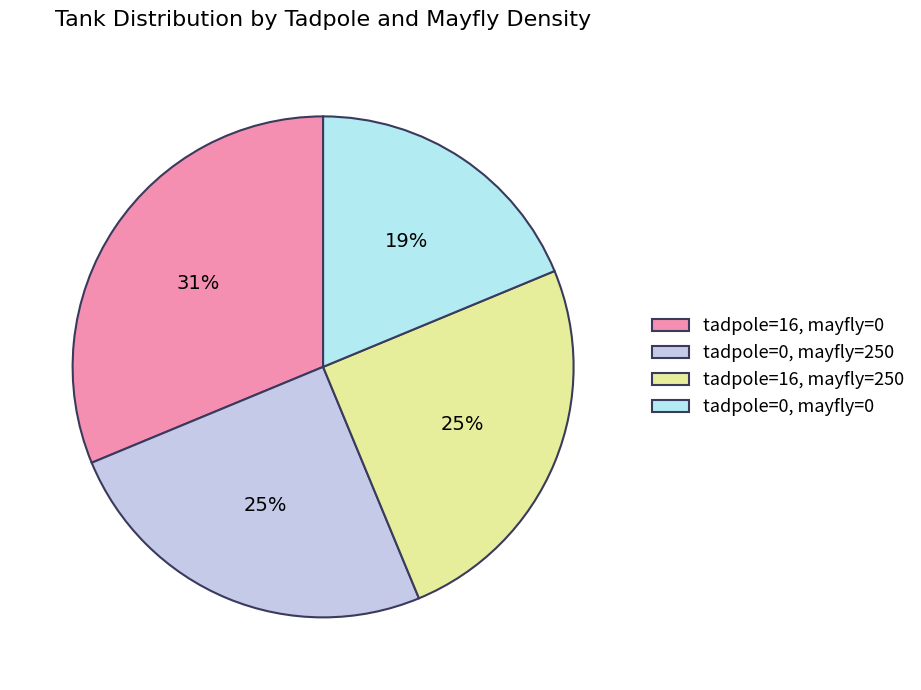

Does any single category account for the majority?

No